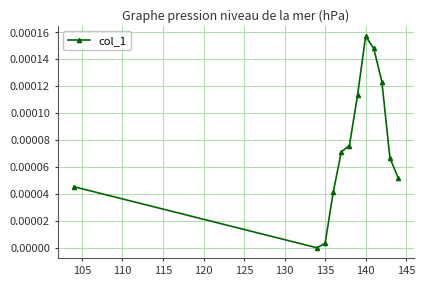

How many lines are shown in the chart?

1